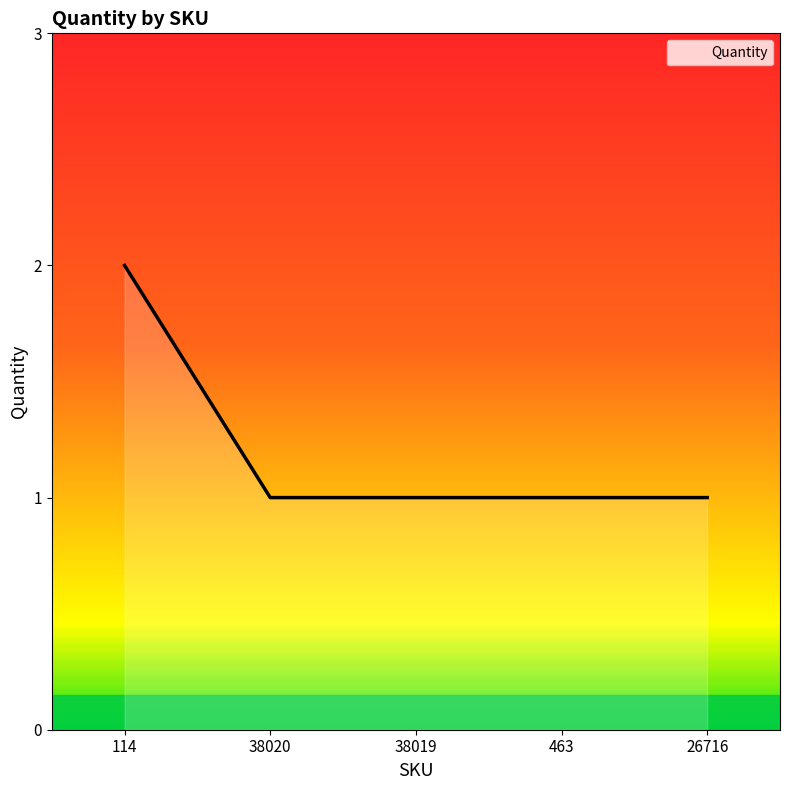

True or false: the data shows 1 at 38020.

True